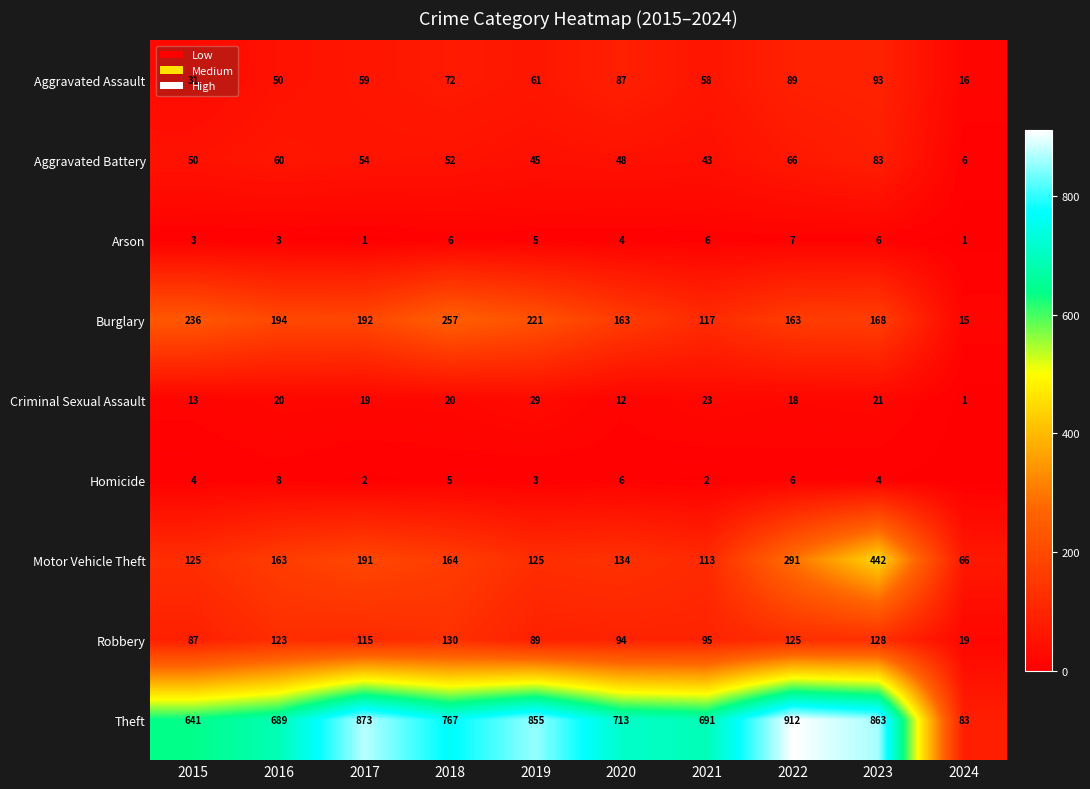

The Criminal Sexual Assault series shows 9 at 2022. True or false?

False